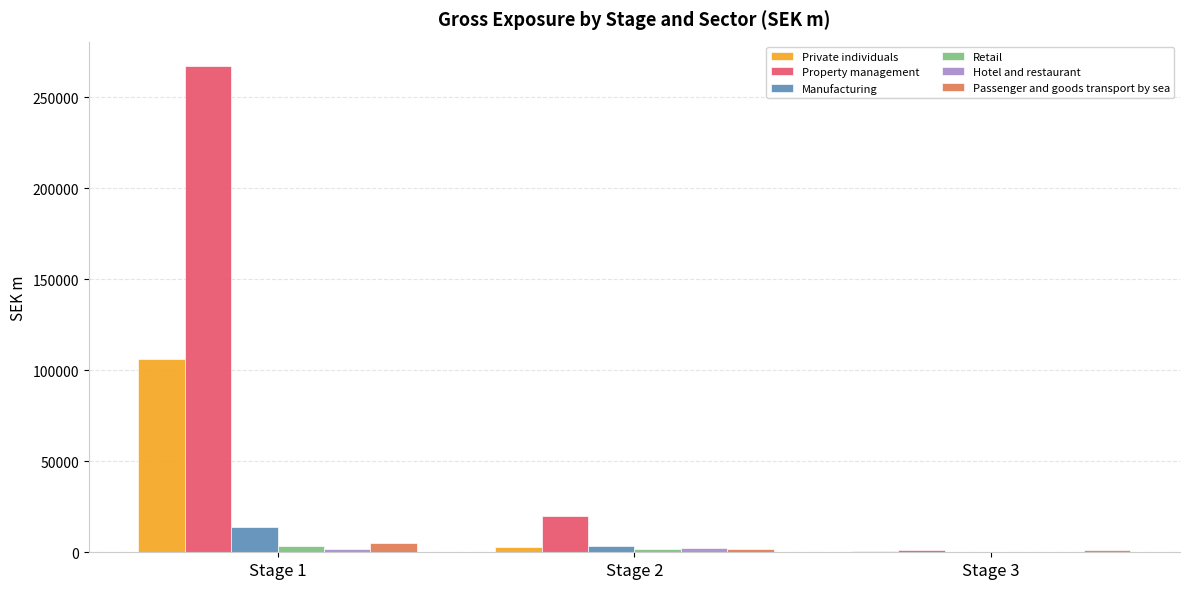

Read the Retail value at Stage 1.

3520